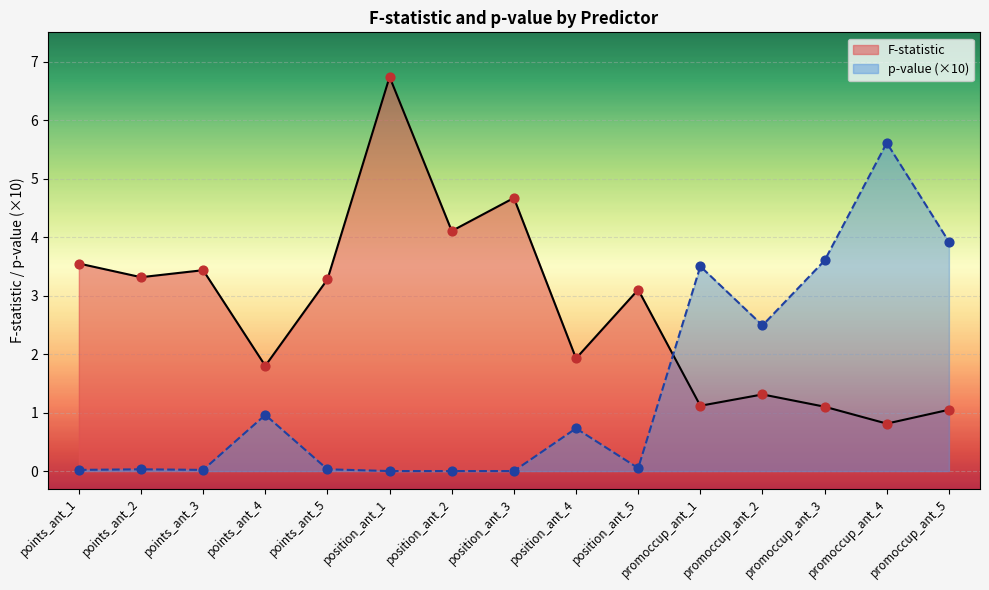

At how many categories does at least one series exceed 3?

12